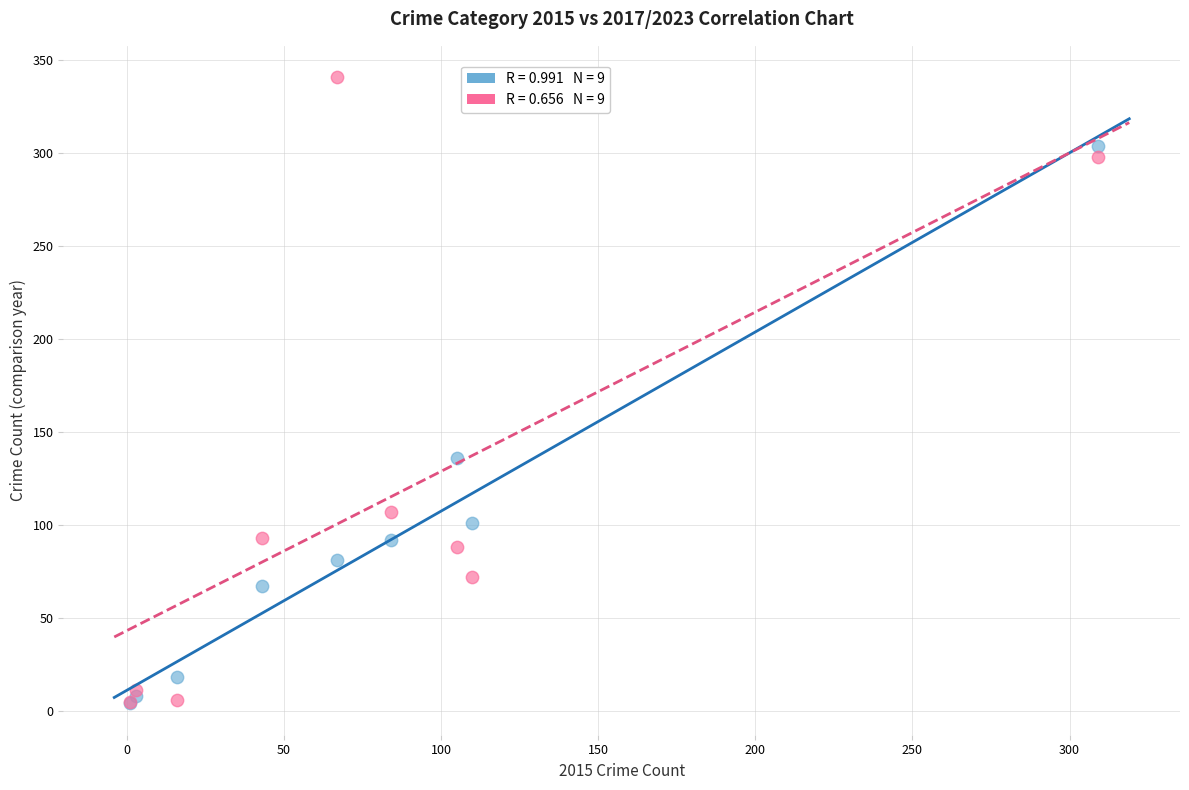

Across all series, what Y value is closest to 172?

136